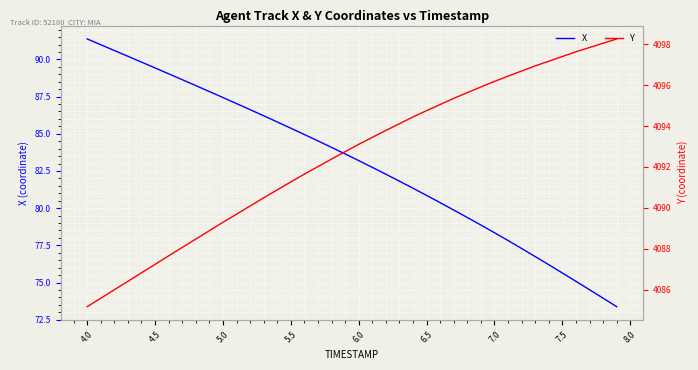

What is the difference between the maximum and minimum values in the Y series?

13.1